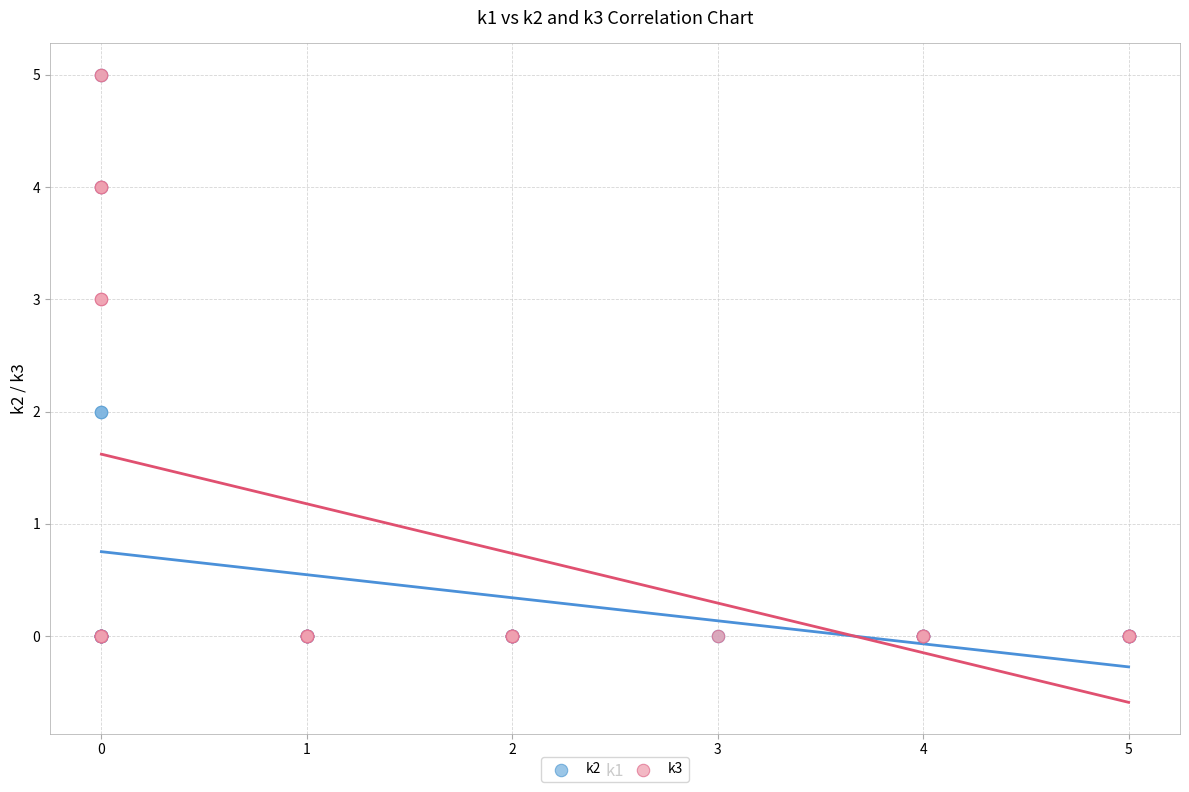

What are all the series names shown in the legend?

k2, k3